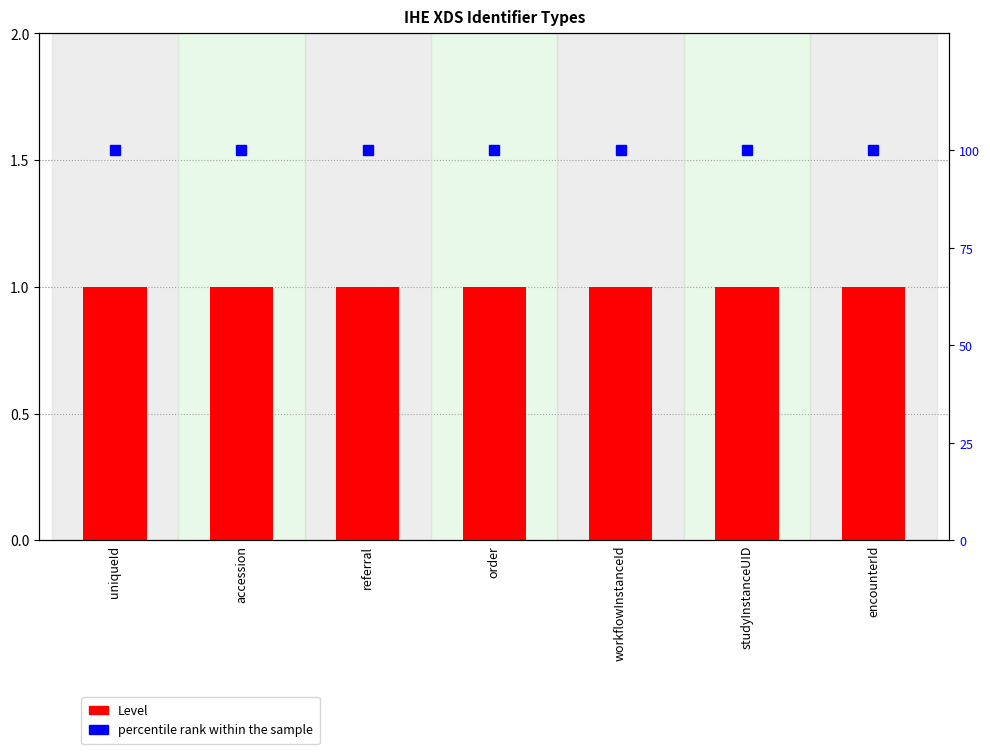

At how many categories does at least one series exceed 81?

7